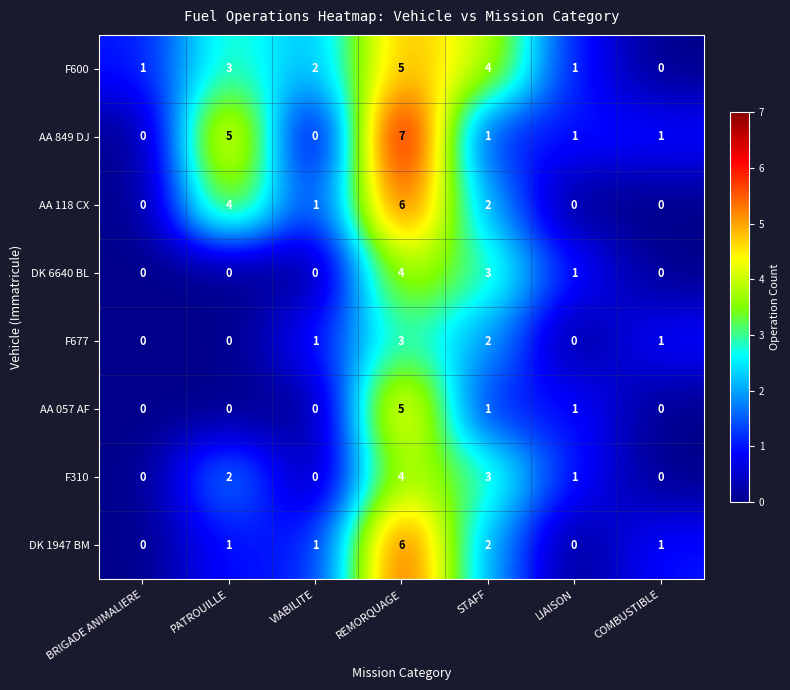

Which series has the largest range (max minus min)?

AA 849 DJ